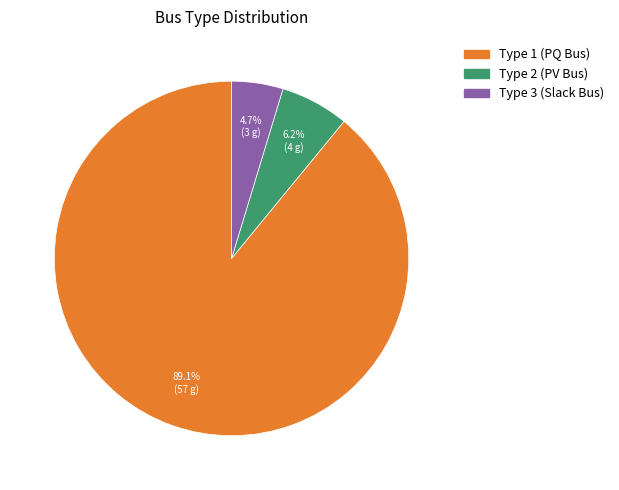

What is the majority slice?

Type 1 (PQ Bus)